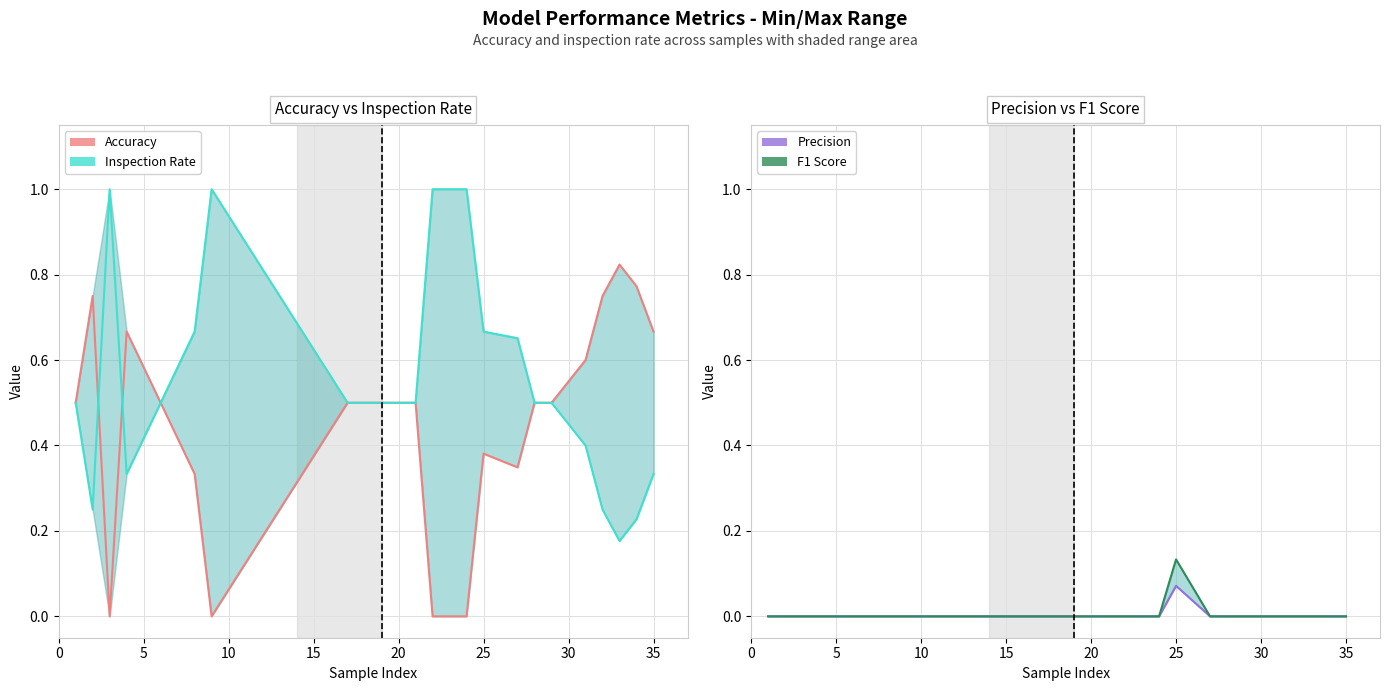

What is the total value across all series at 10?

1.0